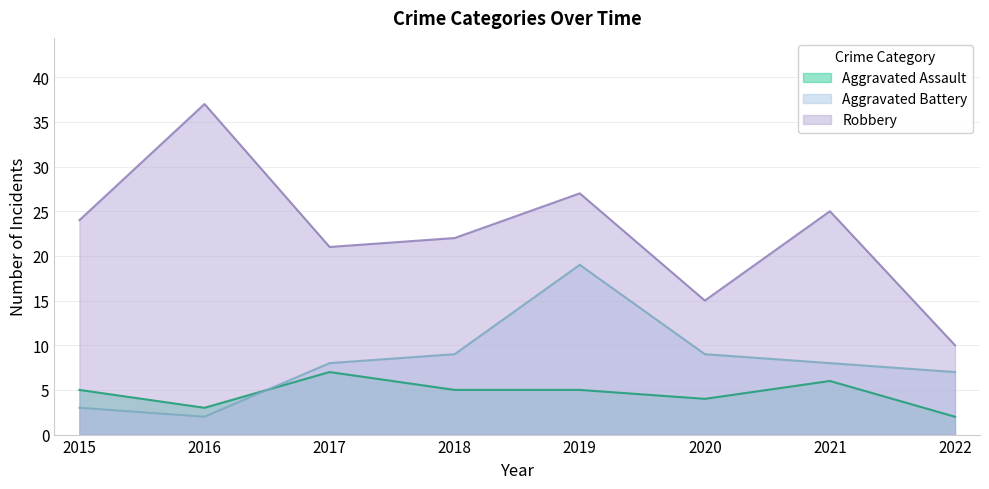

Which series has the largest range (max minus min)?

Robbery